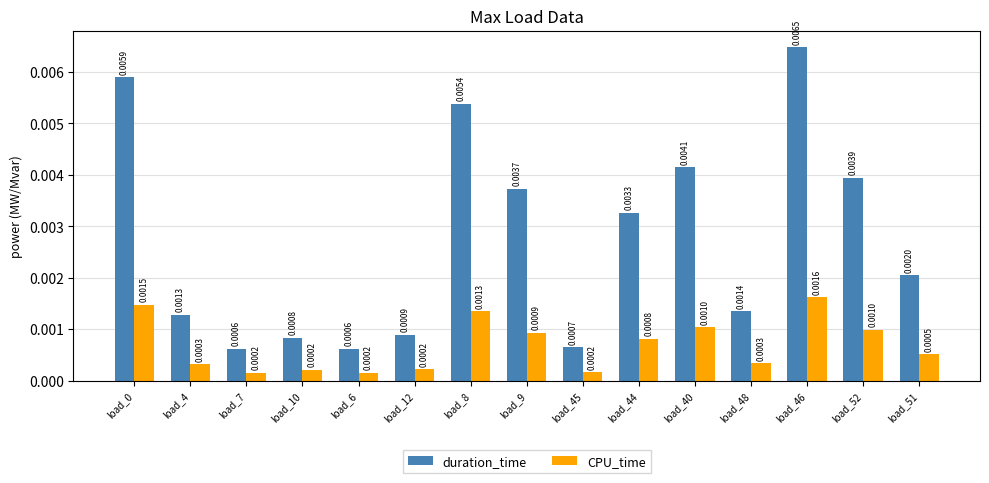

How many bars are there in each group?

2